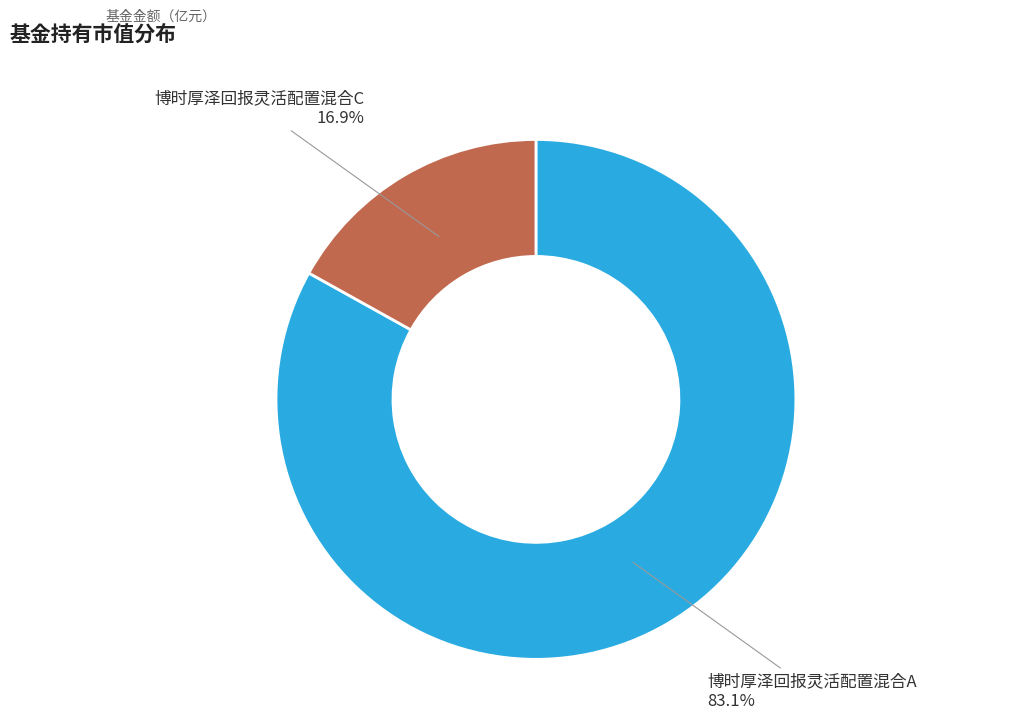

To the nearest percent, what is the difference between the largest and smallest slice percentages?

66%